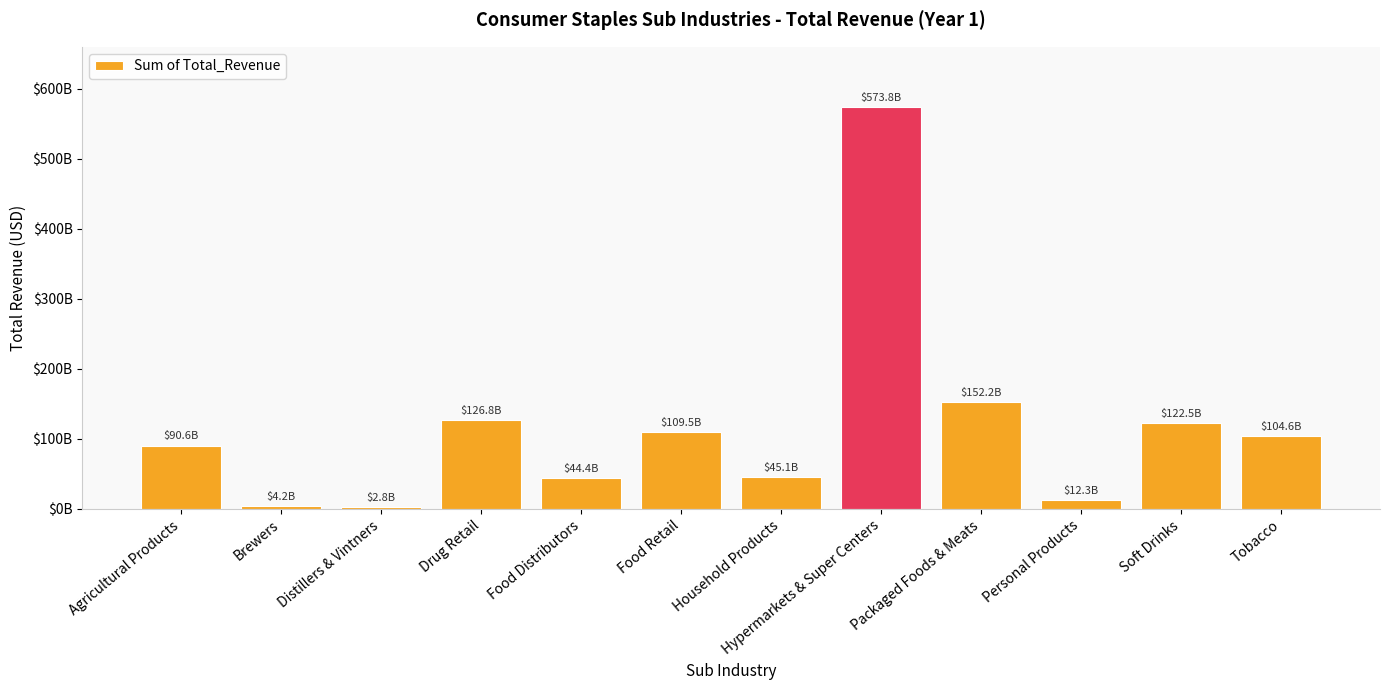

Between Agricultural Products and Packaged Foods & Meats, which is larger?

Packaged Foods & Meats